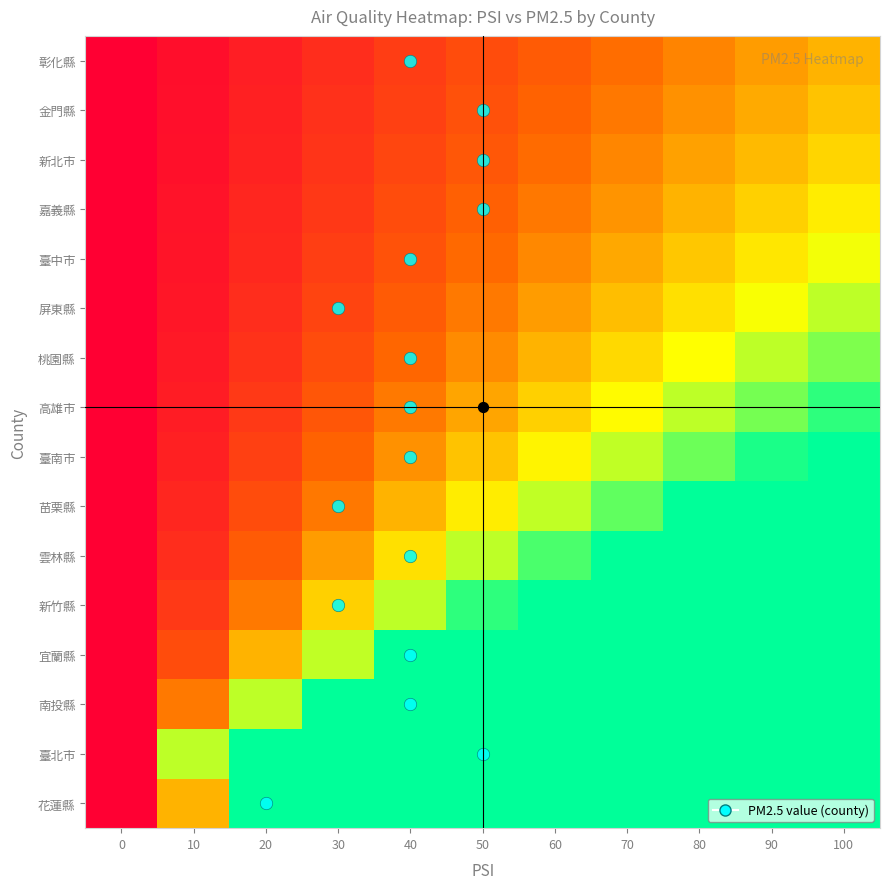

What is the total value across all series at 80?

24.4